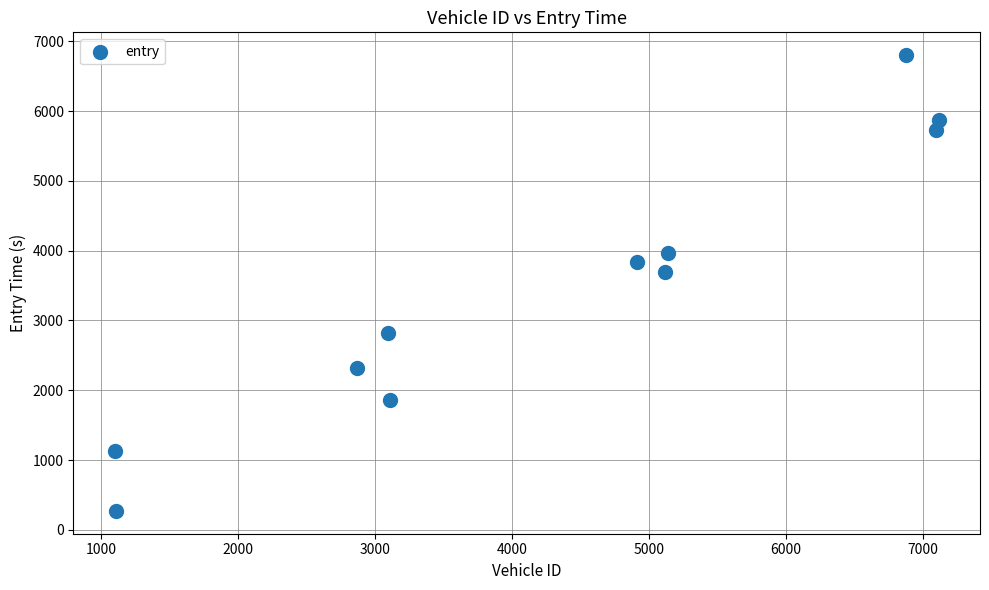

What Y value in the scatter plot is closest to 3536?

3700.8